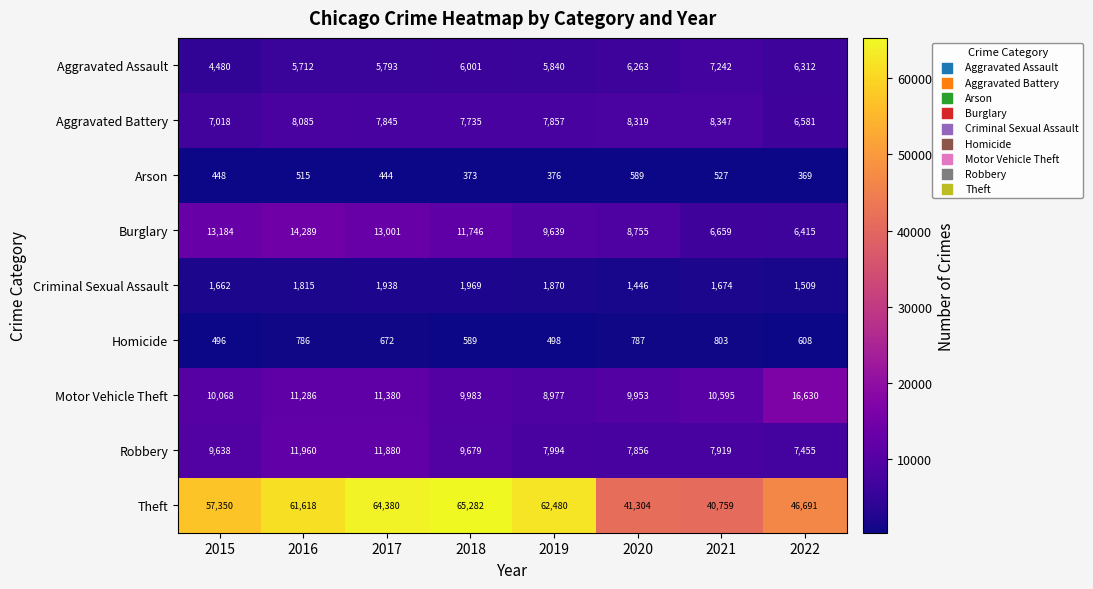

The value of Theft at 2018 is 116118. True or false?

False